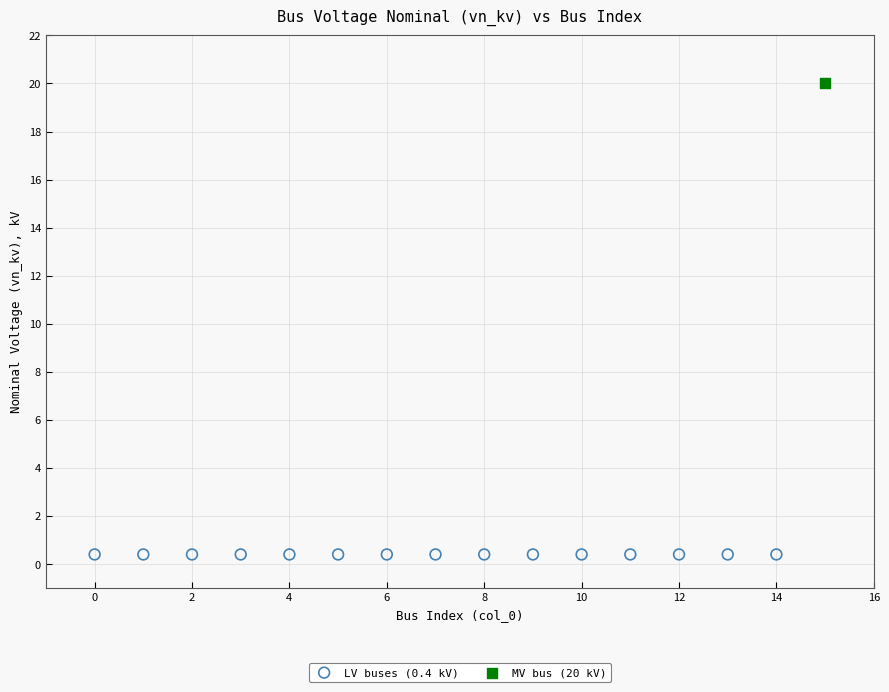

Which series contains the highest Y value?

MV bus (20 kV)